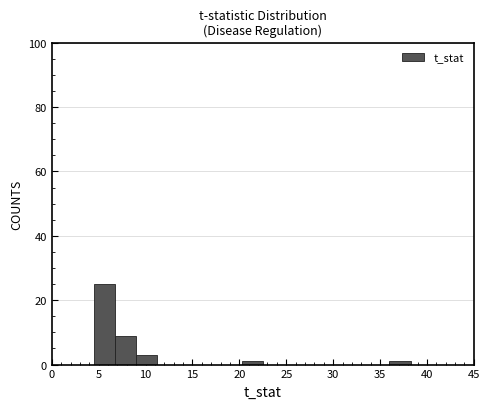

Reading left to right, transcribe this chart: for each bar, give the range it covers on the x-axis and its height. Neither the bar edges nor the heights are printed on the chart, so give them approximately, as read against the axes.

0.00 to 2.25: 0
2.25 to 4.50: 0
4.50 to 6.75: 26
6.75 to 9.00: 10
9.00 to 11.25: 4
11.25 to 13.50: 0
13.50 to 15.75: 0
15.75 to 18.00: 0
18.00 to 20.25: 0
20.25 to 22.50: under 2
22.50 to 24.75: 0
24.75 to 27.00: 0
27.00 to 29.25: 0
29.25 to 31.50: 0
31.50 to 33.75: 0
33.75 to 36.00: 0
36.00 to 38.25: under 2
38.25 to 40.50: 0
40.50 to 42.75: 0
42.75 to 45.00: 0